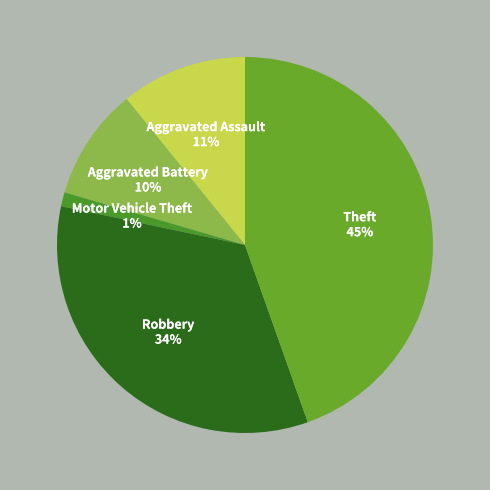

Which has a higher value, Aggravated Battery or Motor Vehicle Theft?

Aggravated Battery